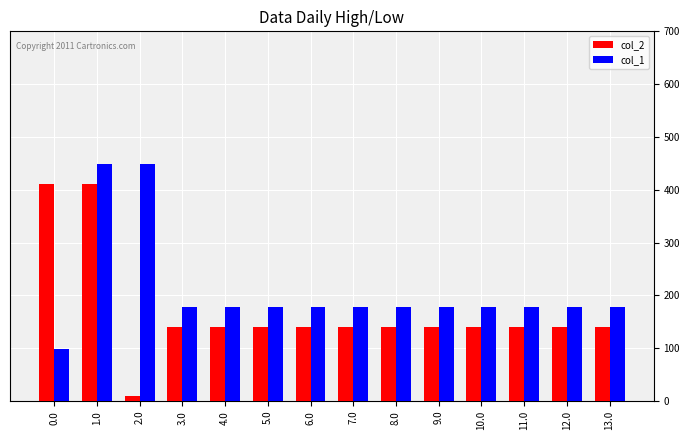

At which category is the sum across all series the highest?

1.0